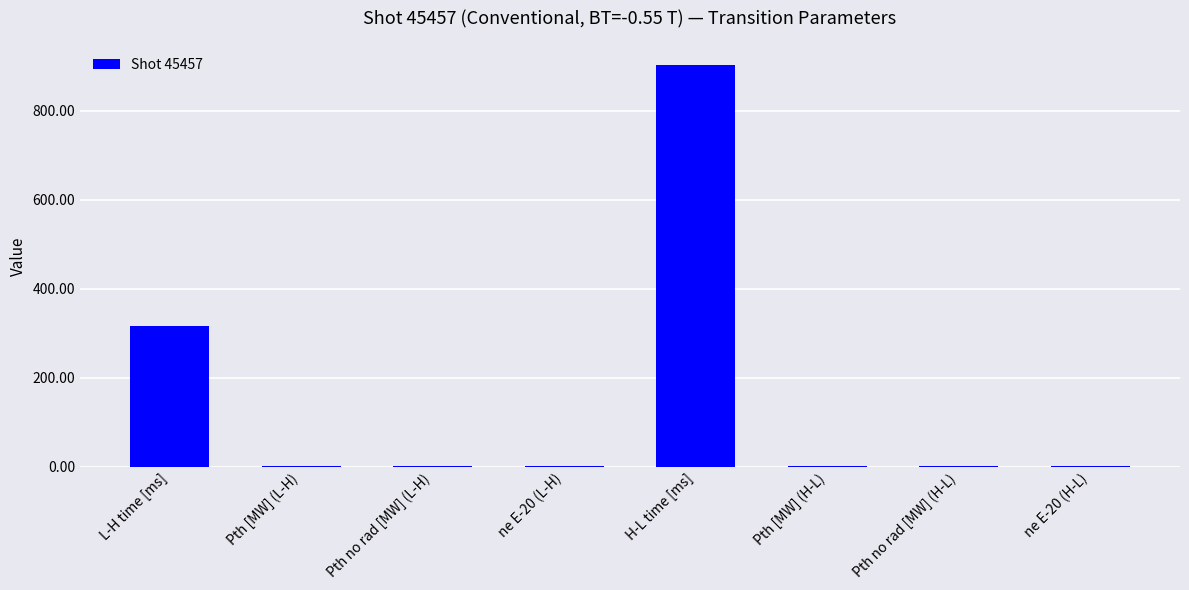

True or false: the data shows 194.0 at L-H time [ms].

False